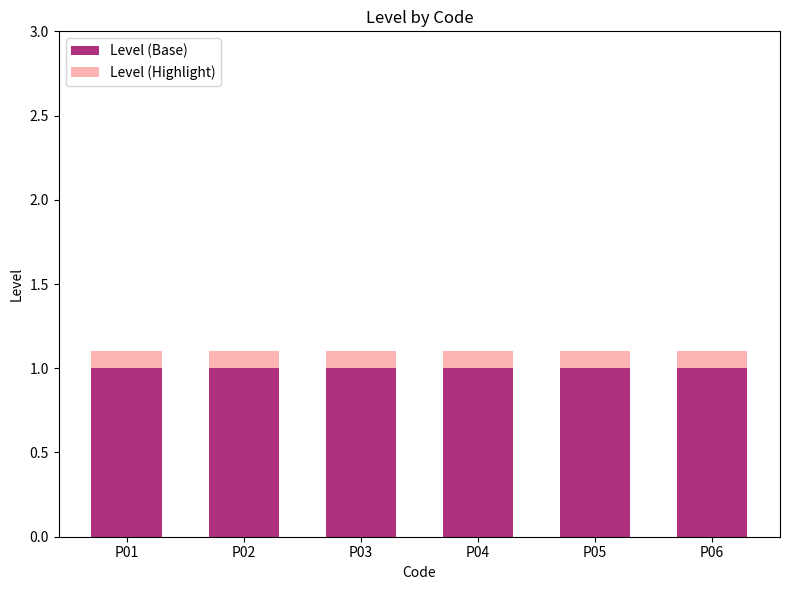

What is the highest value of the Level (Base) series?

1.0